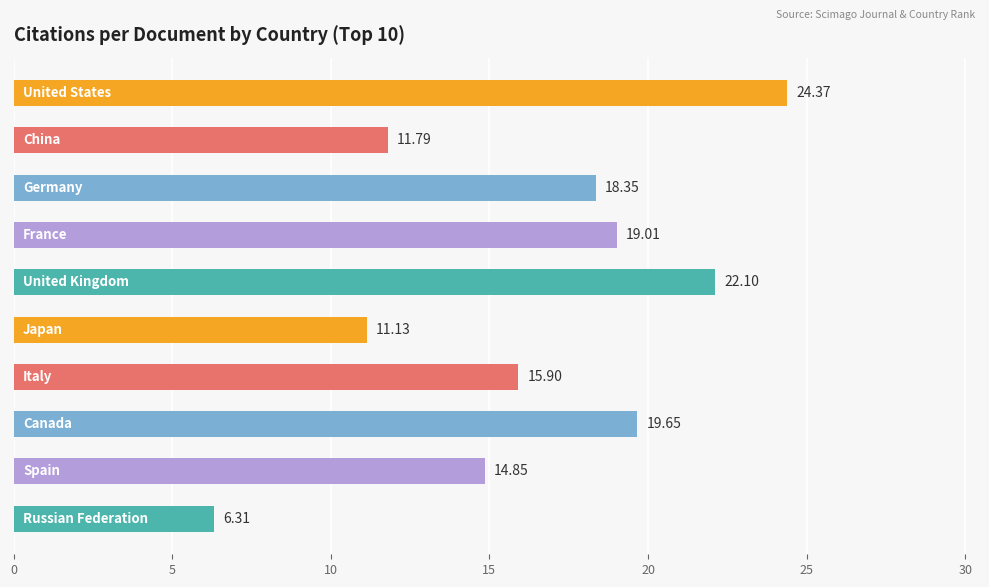

What is the sum of all values?

163.5